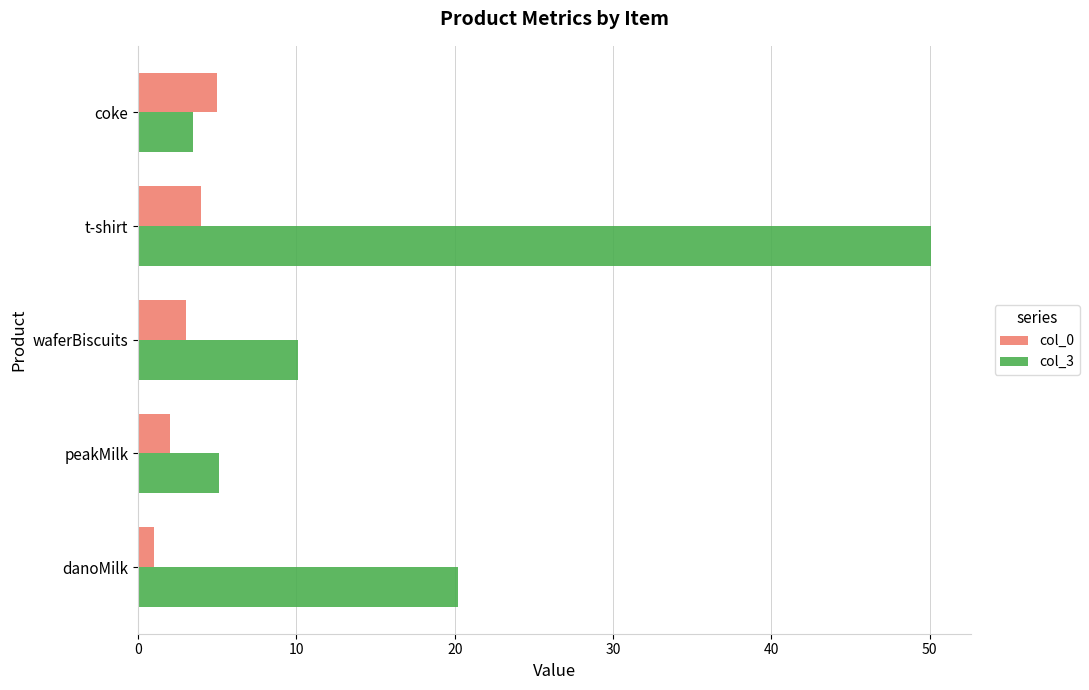

What is the difference between the second highest and minimum values in the col_0 series?

3.0